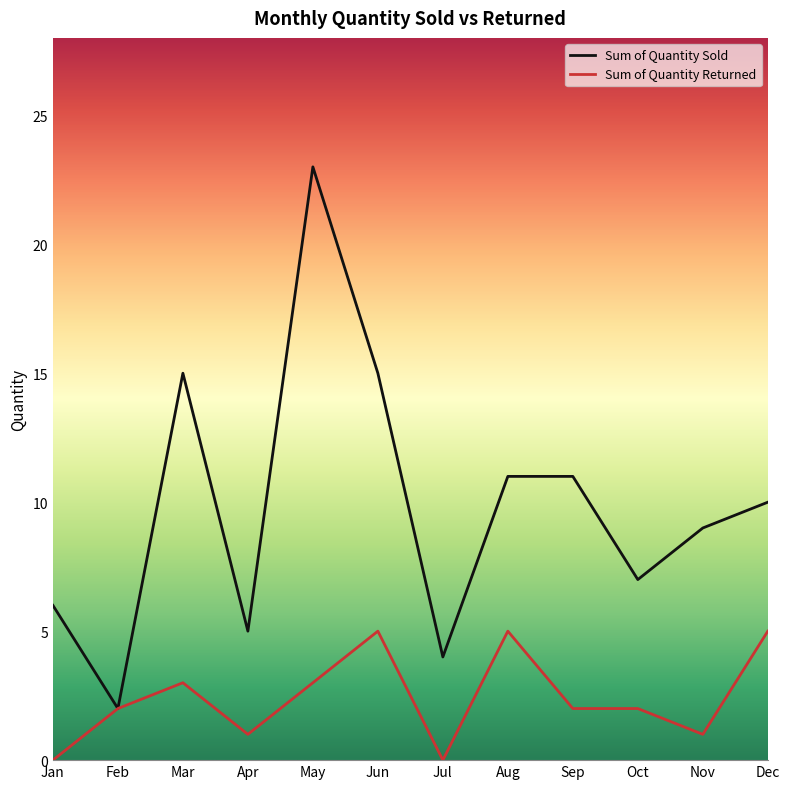

What is the spread (max minus min) of values at Nov?

8